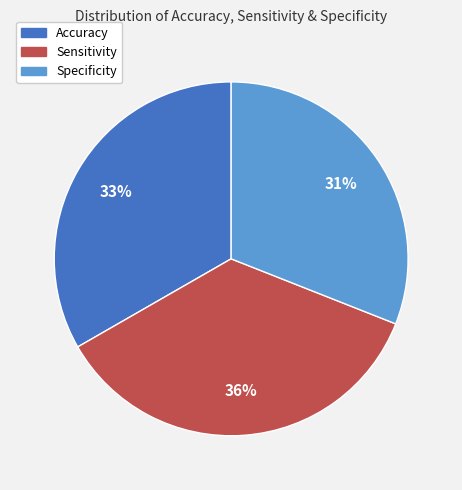

True or false: Sensitivity accounts for 36% of the total.

True